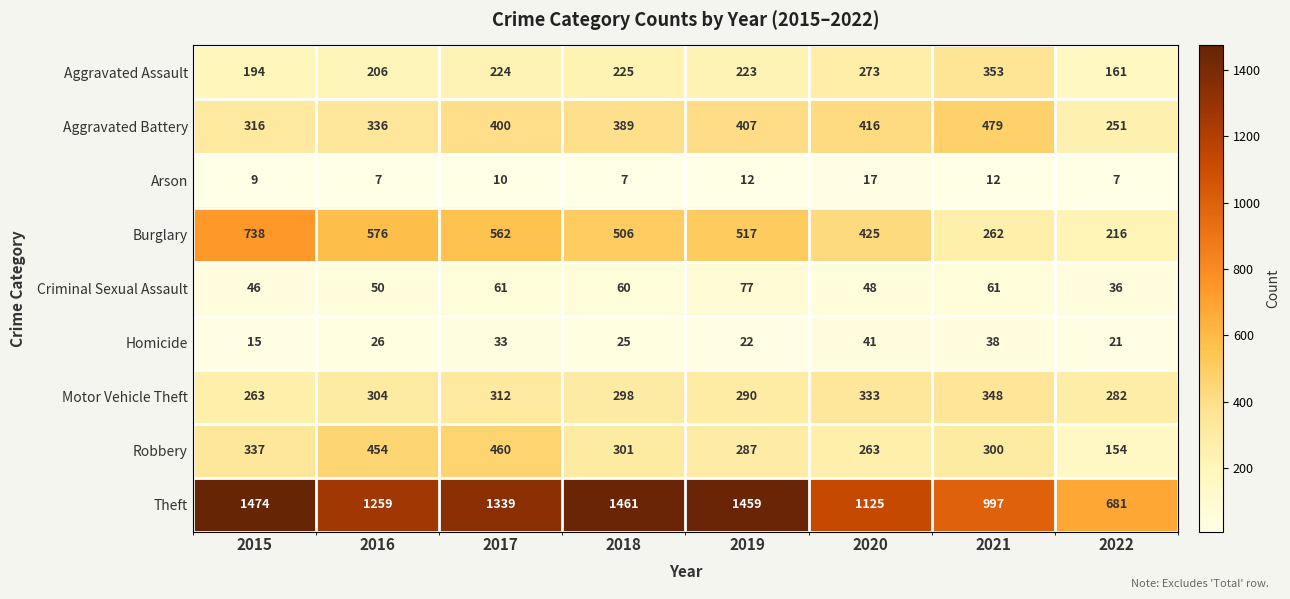

At which category does the chart reach its peak across all series?

2015